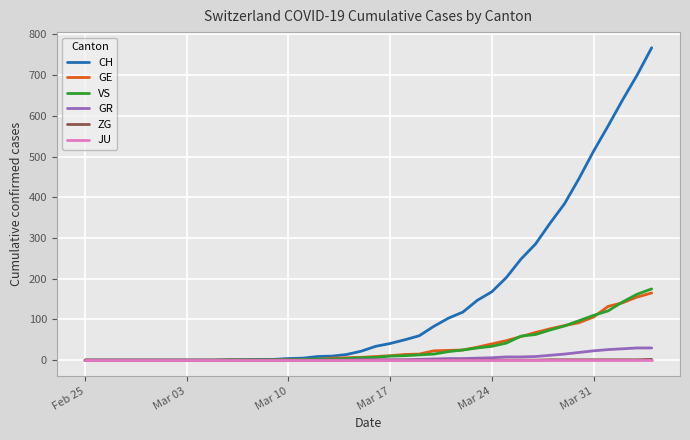

Which series has the largest total across all categories?

CH